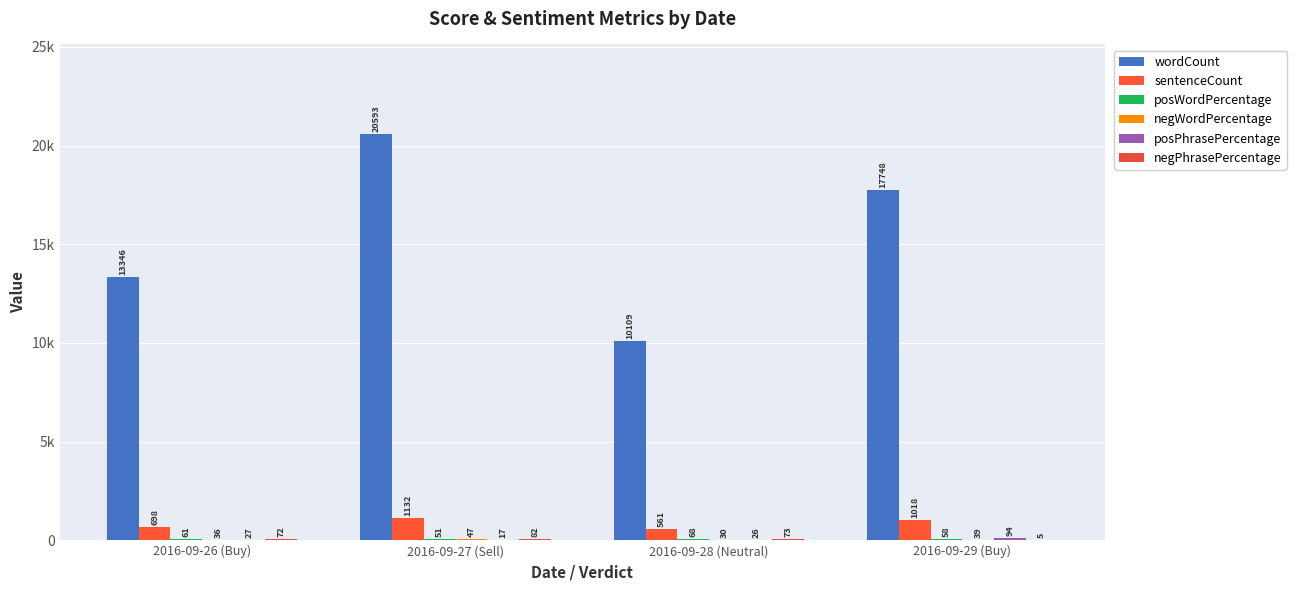

Are the bars horizontal?

No